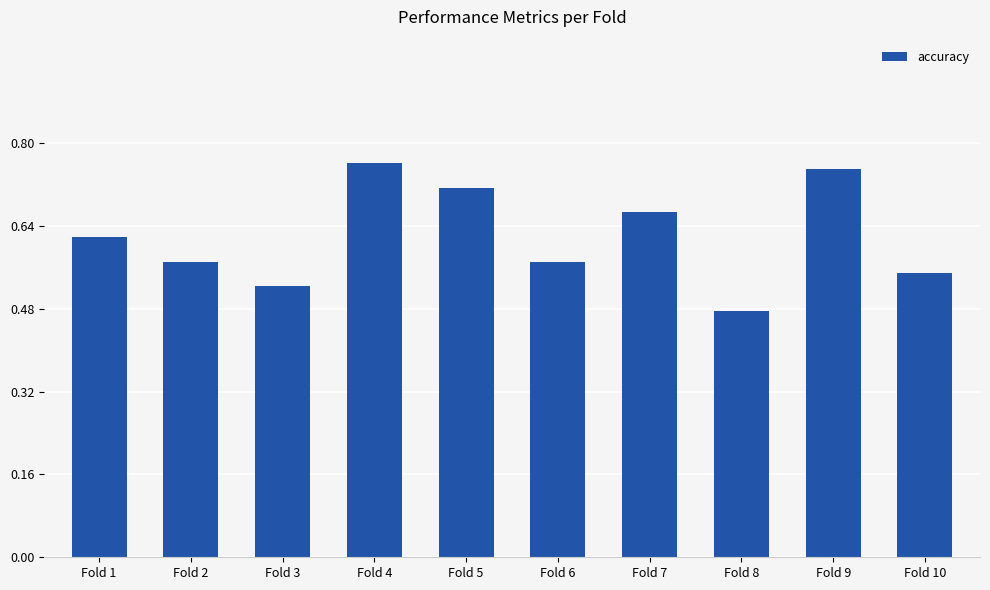

Which label corresponds to the smallest value in the chart?

Fold 8